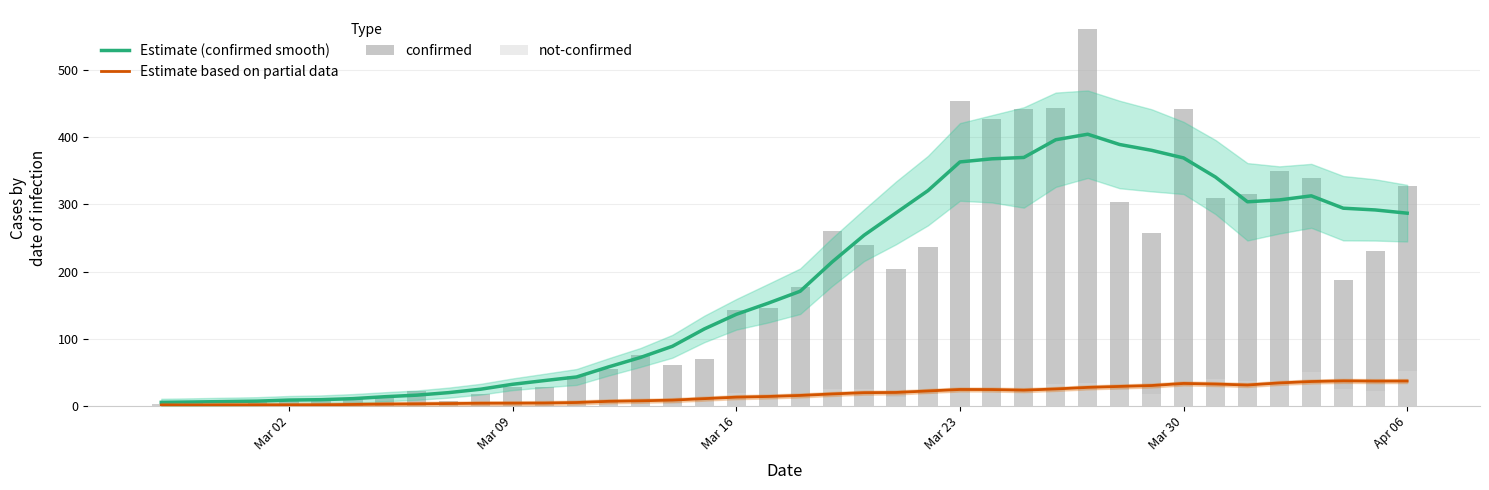

Reading left to right, what are all the values shown in this chart?

Estimate (confirmed smooth): 4.8	5.3	6.0	6.6	8.2	8.8	10.3	13.2	15.6	19.3	24.4	31.8	37.3	42.7	57.7	71.8	88.4	114.3	136.1	152.8	170.6	214.2	254.1	287.4	320.7	363.4	368.1	370.1	396.6	404.8	389.4	380.8	369.4	340.9	304.0	306.8	312.9	294.4	291.8	287.0
Estimate based on partial data: 0.8	0.7	1.0	1.0	1.0	1.1	1.7	2.2	2.6	3.0	3.4	3.6	3.8	4.6	6.3	7.1	8.1	10.3	12.6	13.6	15.1	17.3	19.2	19.6	21.8	24.0	23.9	23.0	24.8	27.1	28.6	29.9	33.0	32.1	30.7	33.8	35.9	36.9	36.5	36.6
confirmed: 2.0	4.0	1.0	7.0	10.0	8.0	10.0	11.0	21.0	7.0	18.0	27.0	28.0	44.0	54.0	76.0	61.0	69.0	142.0	145.0	177.0	261.0	240.0	204.0	236.0	454.0	428.0	442.0	444.0	562.0	303.0	258.0	442.0	310.0	316.0	350.0	340.0	187.0	230.0	328.0
not-confirmed: 2.0	0.0	0.0	1.0	1.0	0.0	3.0	1.0	1.0	3.0	5.0	5.0	4.0	5.0	4.0	4.0	3.0	8.0	19.0	12.0	14.0	24.0	25.0	13.0	18.0	23.0	25.0	22.0	32.0	34.0	23.0	17.0	29.0	39.0	36.0	37.0	50.0	24.0	21.0	51.0